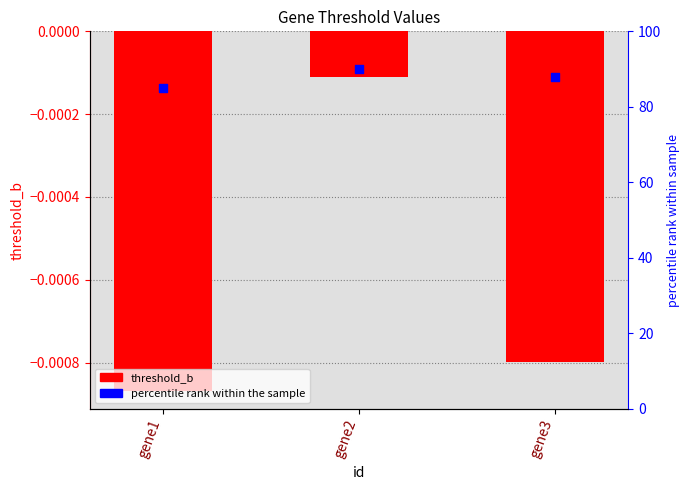

Which series has the largest total across all categories?

percentile rank within the sample